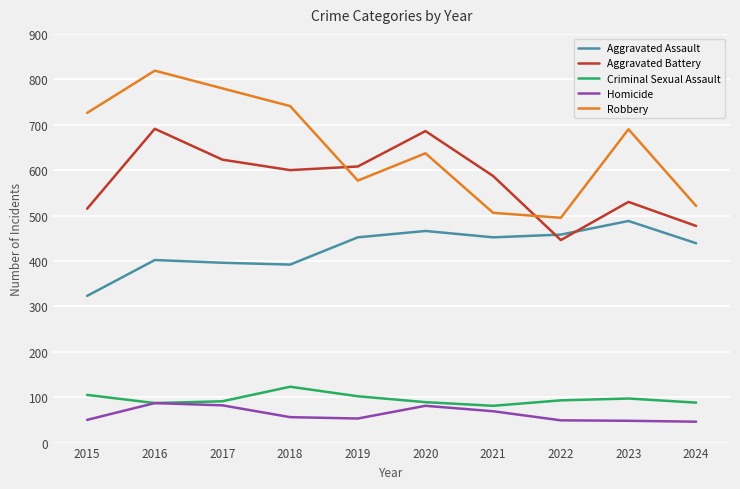

What is the difference between the second highest and minimum values in the Criminal Sexual Assault series?

24